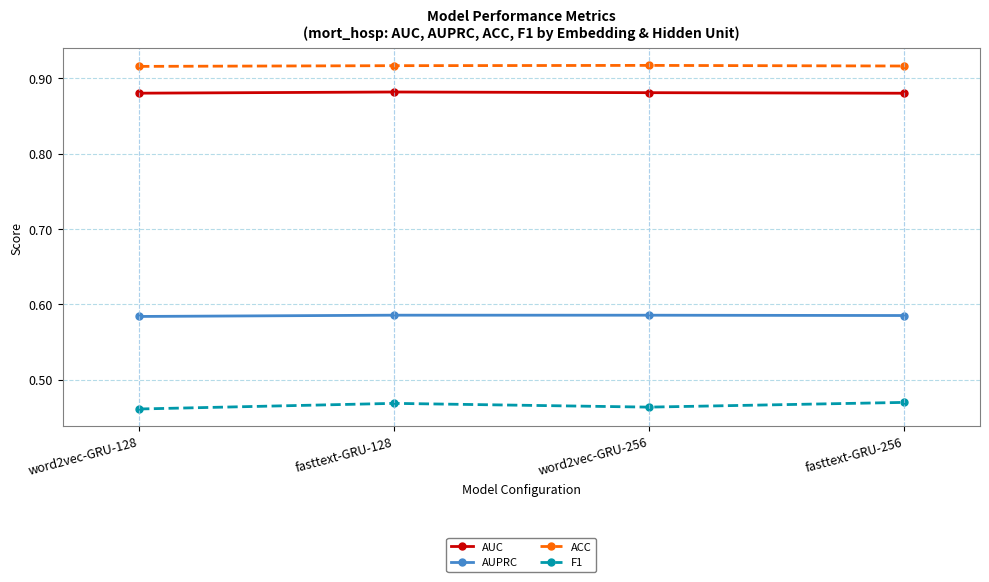

What is the spread (max minus min) of values at fasttext-GRU-256?

0.4